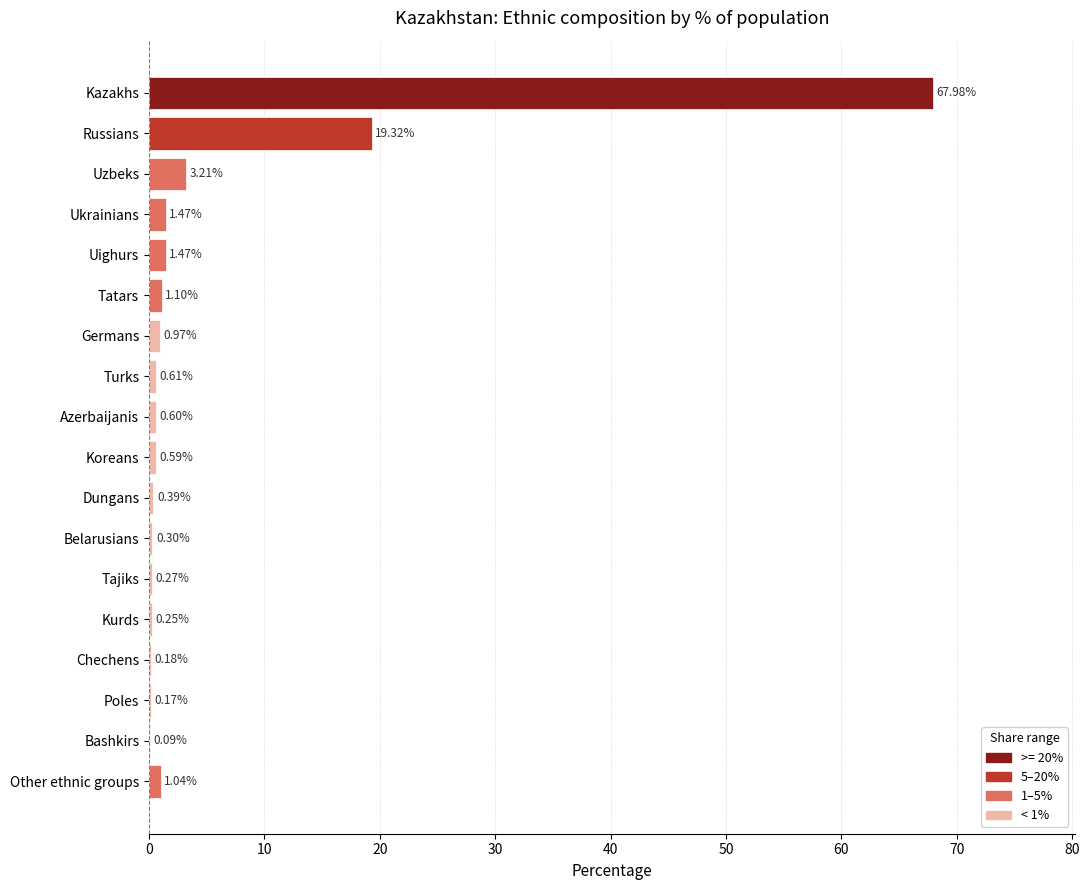

At which label is the value closest to 34?

Russians